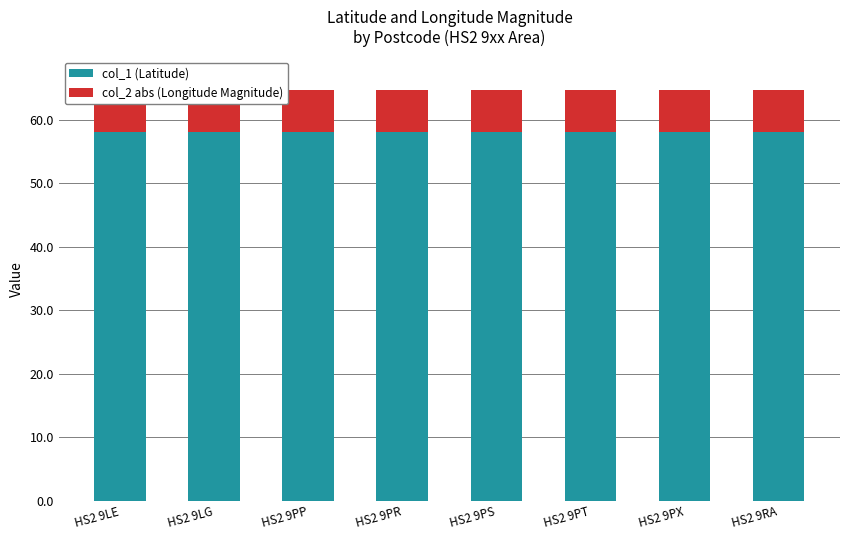

Which series has the largest total across all categories?

col_1 (Latitude)